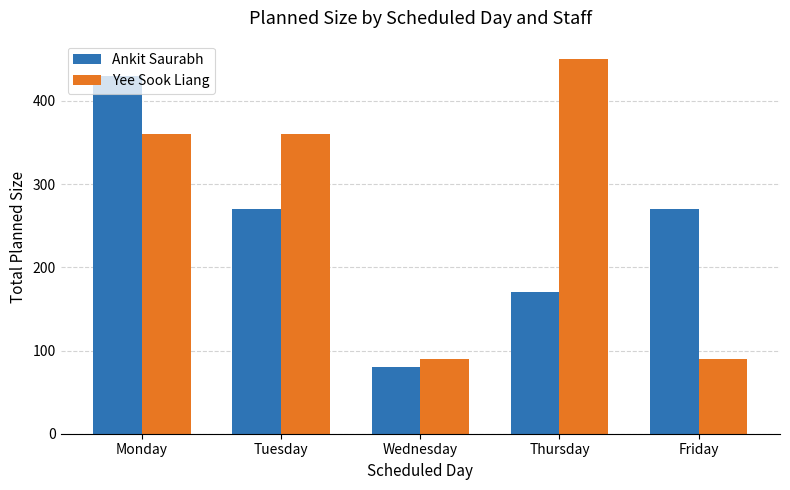

What is the approximate value of Yee Sook Liang at Friday?

90